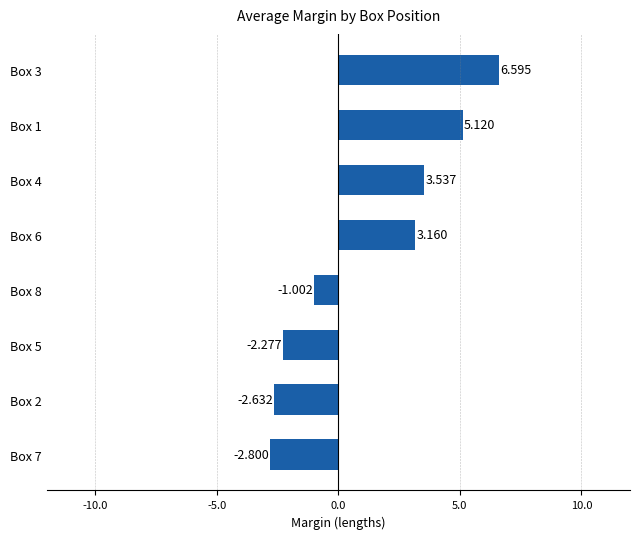

Are the bars horizontal?

Yes